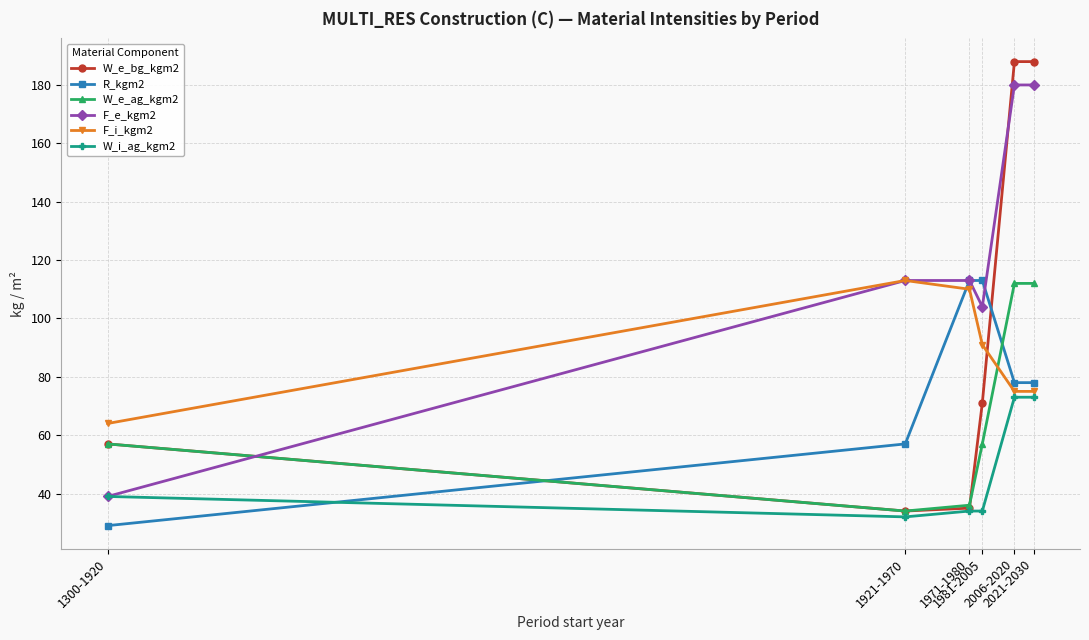

The value of W_i_ag_kgm2 at 2006-2020 is 40. True or false?

False